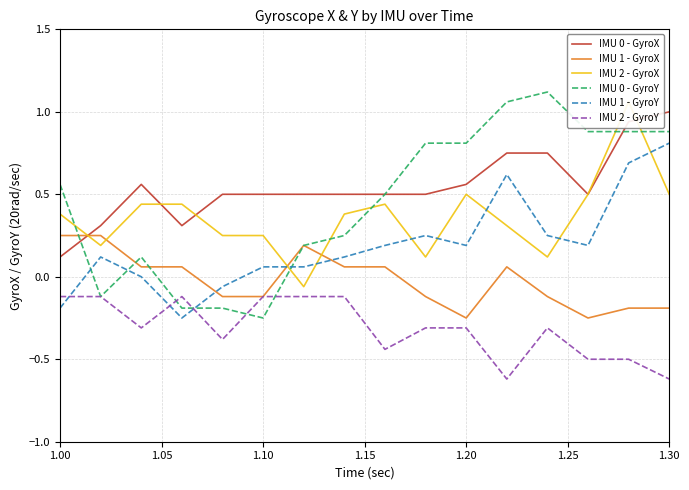

Reading right to left, extract all data points from this chart.

IMU 0 - GyroX: 1.0	0.9	0.5	0.8	0.8	0.6	0.5	0.5	0.5	0.5	0.5	0.5	0.3	0.6	0.3	0.1
IMU 1 - GyroX: -0.2	-0.2	-0.2	-0.1	0.1	-0.2	-0.1	0.1	0.1	0.2	-0.1	-0.1	0.1	0.1	0.2	0.2
IMU 2 - GyroX: 0.5	1.1	0.5	0.1	0.3	0.5	0.1	0.4	0.4	-0.1	0.2	0.2	0.4	0.4	0.2	0.4
IMU 0 - GyroY: 0.9	0.9	0.9	1.1	1.1	0.8	0.8	0.5	0.2	0.2	-0.2	-0.2	-0.2	0.1	-0.1	0.6
IMU 1 - GyroY: 0.8	0.7	0.2	0.2	0.6	0.2	0.2	0.2	0.1	0.1	0.1	-0.1	-0.2	0.0	0.1	-0.2
IMU 2 - GyroY: -0.6	-0.5	-0.5	-0.3	-0.6	-0.3	-0.3	-0.4	-0.1	-0.1	-0.1	-0.4	-0.1	-0.3	-0.1	-0.1